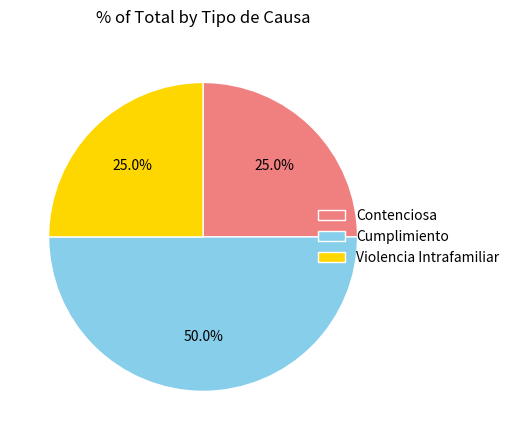

Which category has the biggest portion of the pie?

Cumplimiento